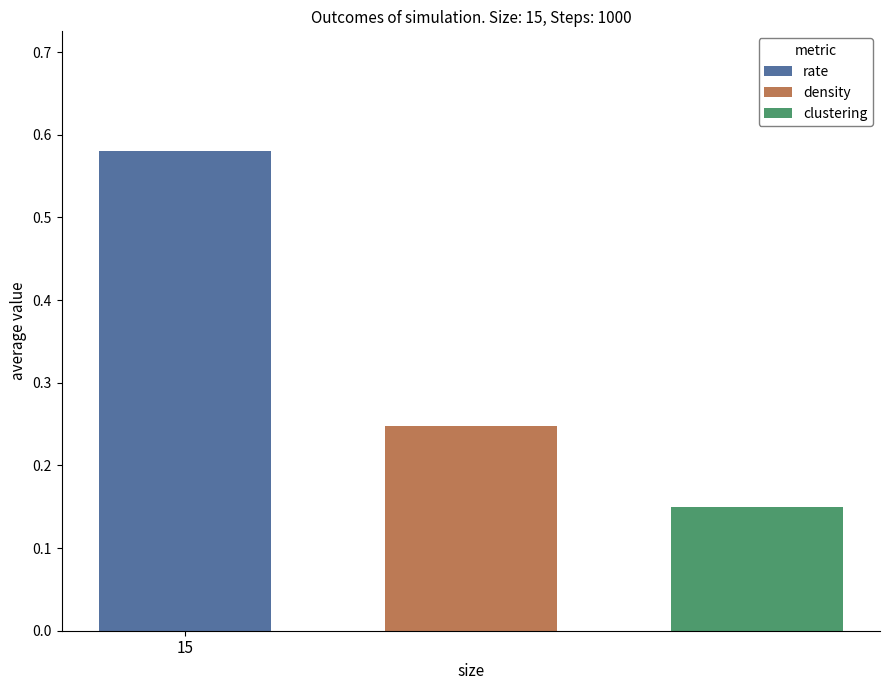

List the series in order of their peak value, highest first.

rate, density, clustering